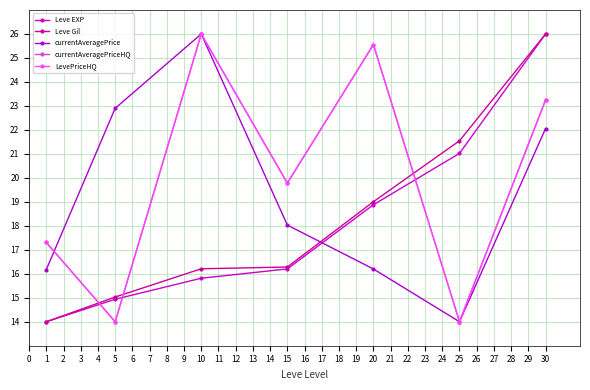

Does the chart have visible grid lines?

Yes